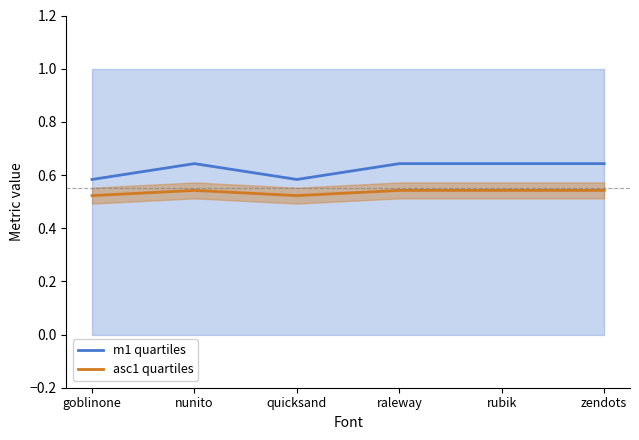

Is the value of m1 quartiles at raleway greater than the value of asc1 quartiles at nunito?

Yes